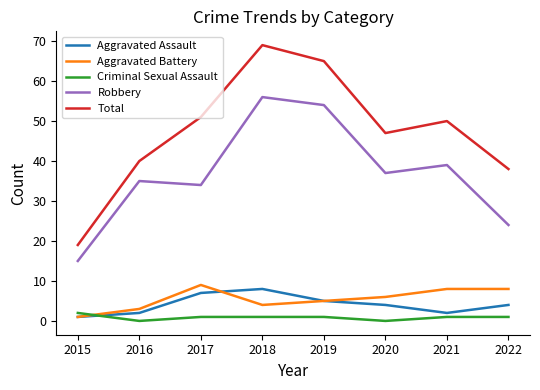

How many Aggravated Assault values are between 2 and 7?

6